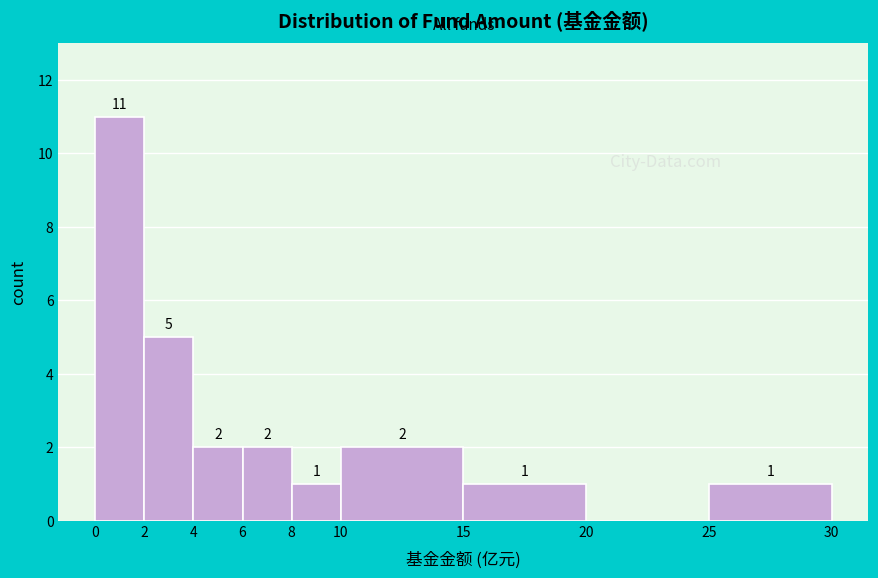

Which range on the x-axis has the tallest bar?

0 to 2